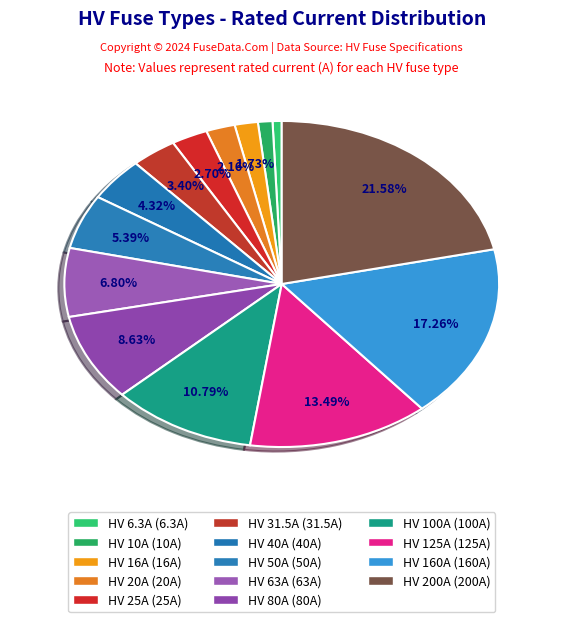

What portion of the pie excludes HV 125A?

86.5%